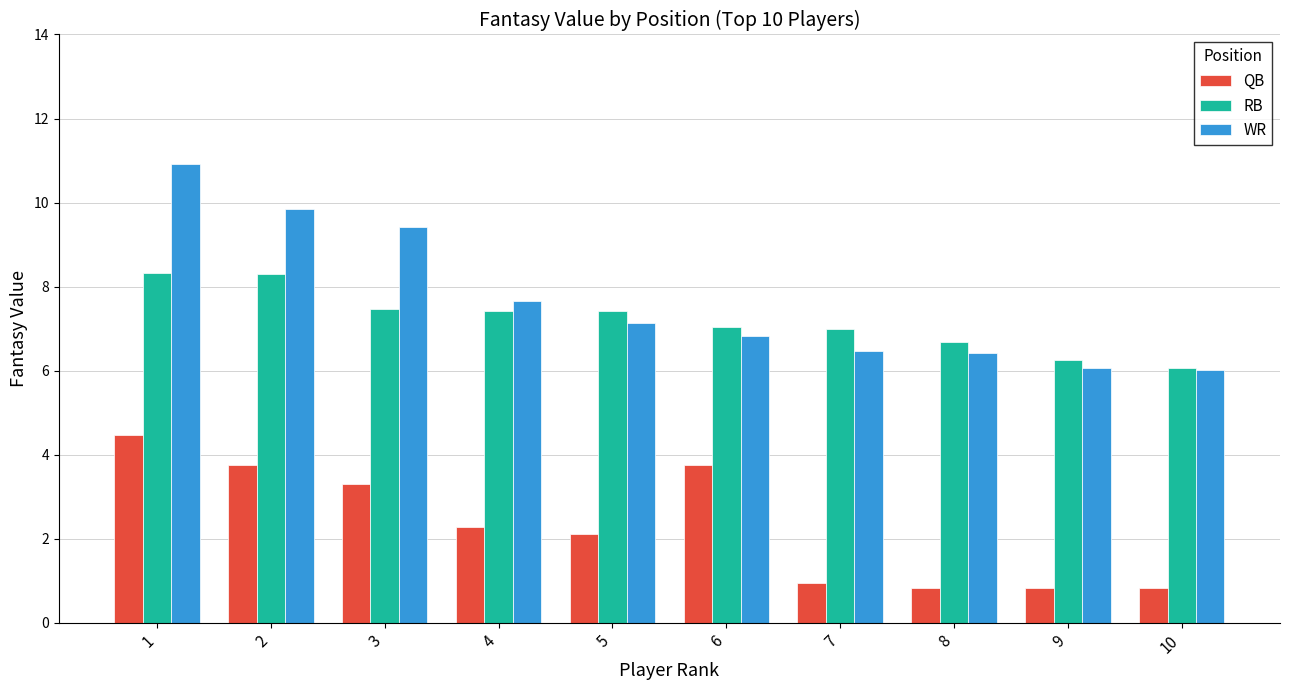

What is the minimum value shown in the chart?

0.8